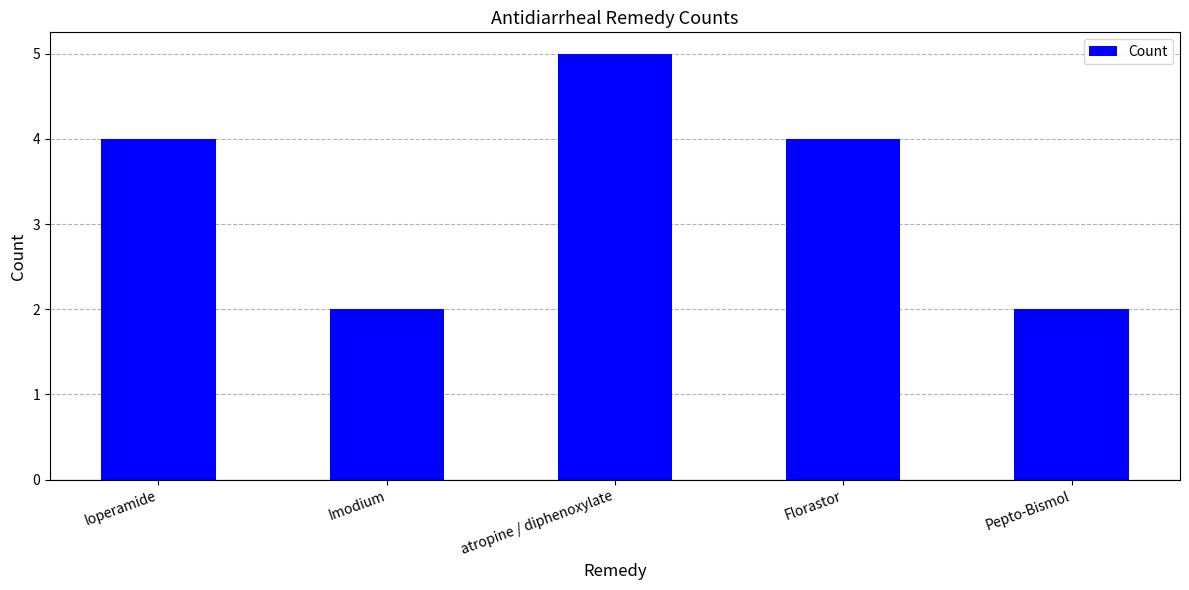

How many values are between 2 and 4?

4